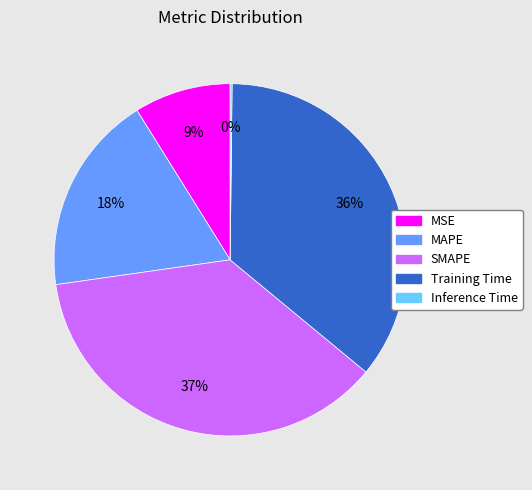

Is it true that SMAPE is 37% of the pie?

True